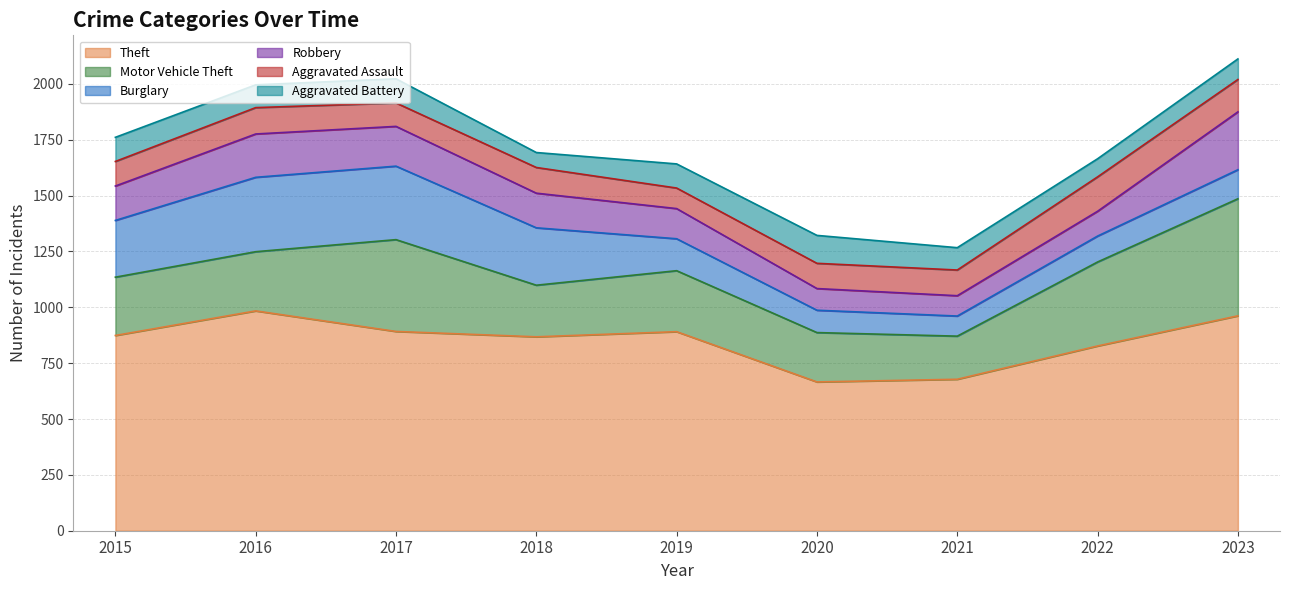

Rank the series at 2017 from lowest to highest value.

Aggravated Assault, Aggravated Battery, Robbery, Burglary, Motor Vehicle Theft, Theft